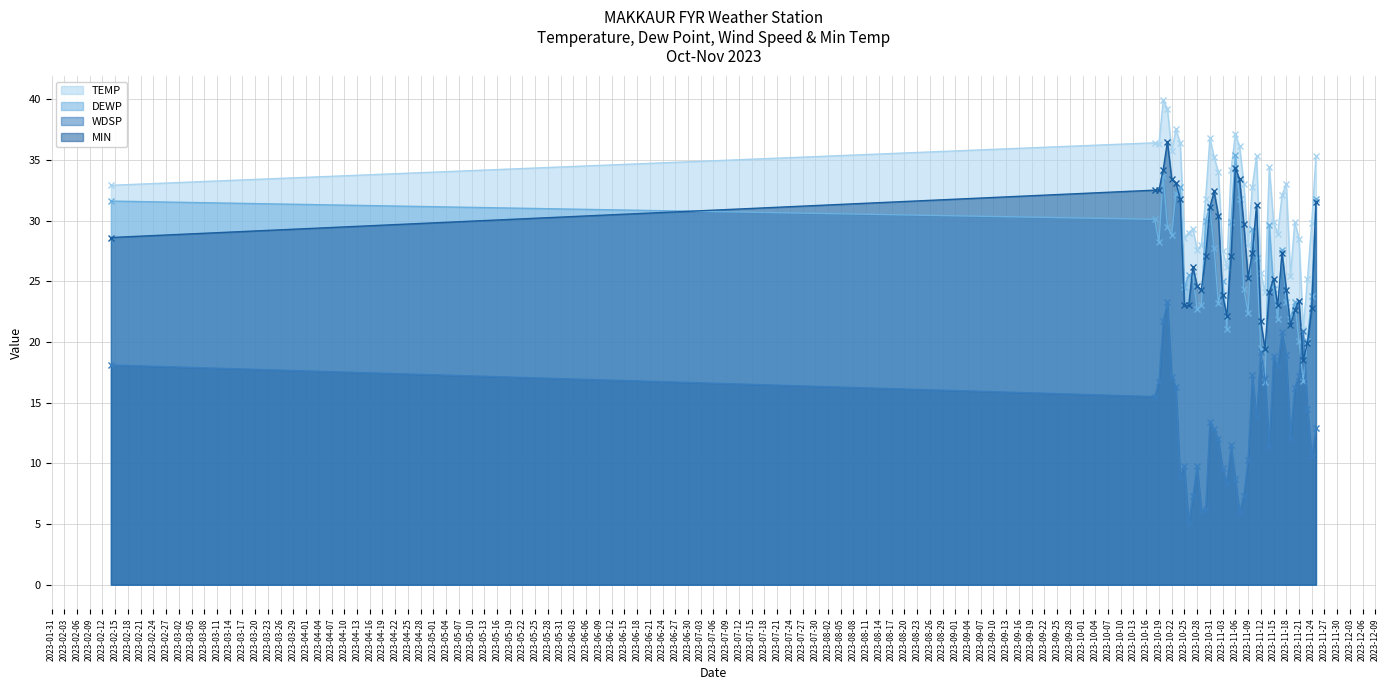

What is the label of the 12th point from the left?

2023-10-28